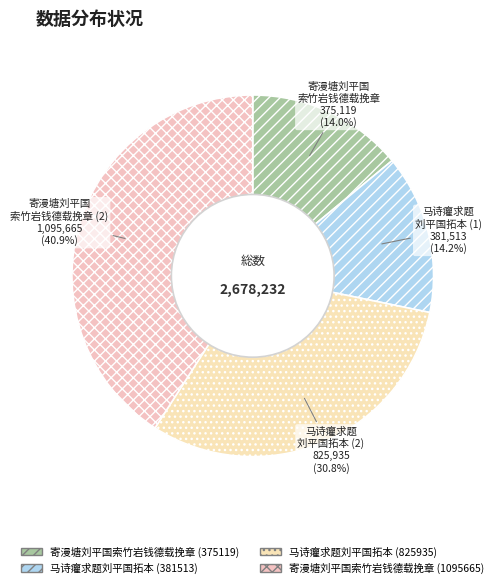

Which has a higher value, 马诗癯求题刘平国拓本 (825935) or 寄漫塘刘平国索竹岩钱德载挽章 (375119)?

马诗癯求题刘平国拓本 (825935)